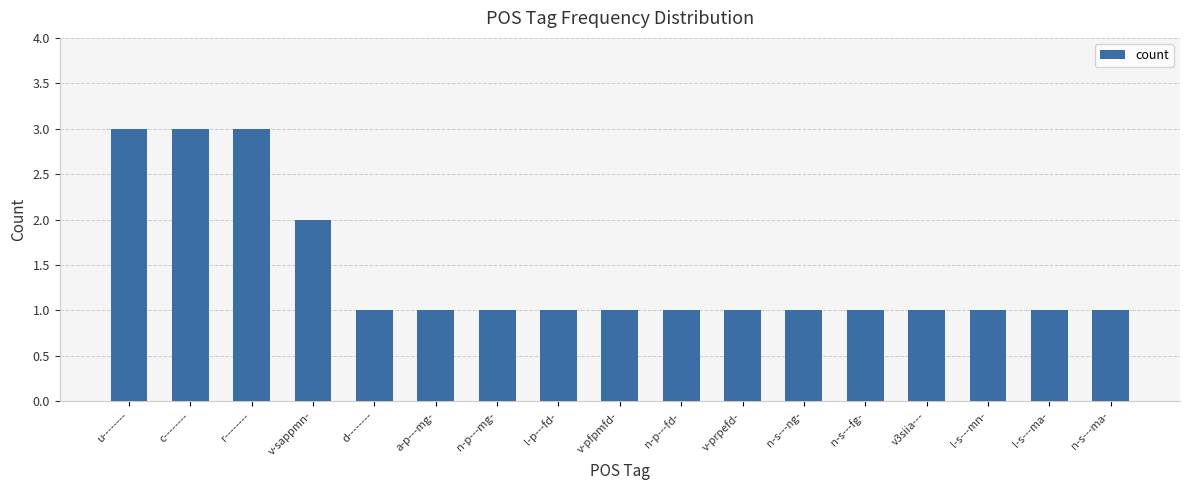

What is the sum of all values?

24